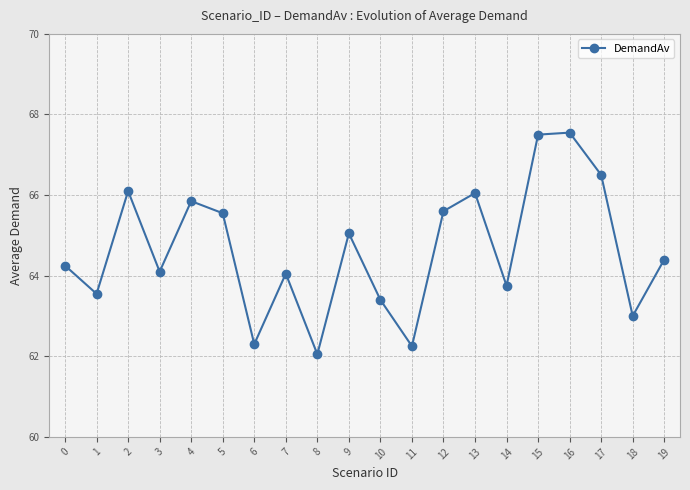

What is the sum of the values at 5 and 9?

130.6